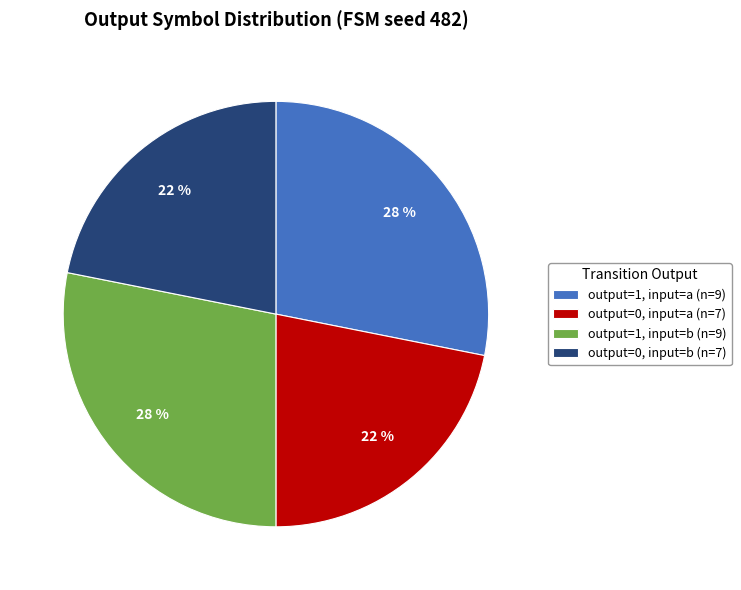

Is there a majority slice in this chart?

No